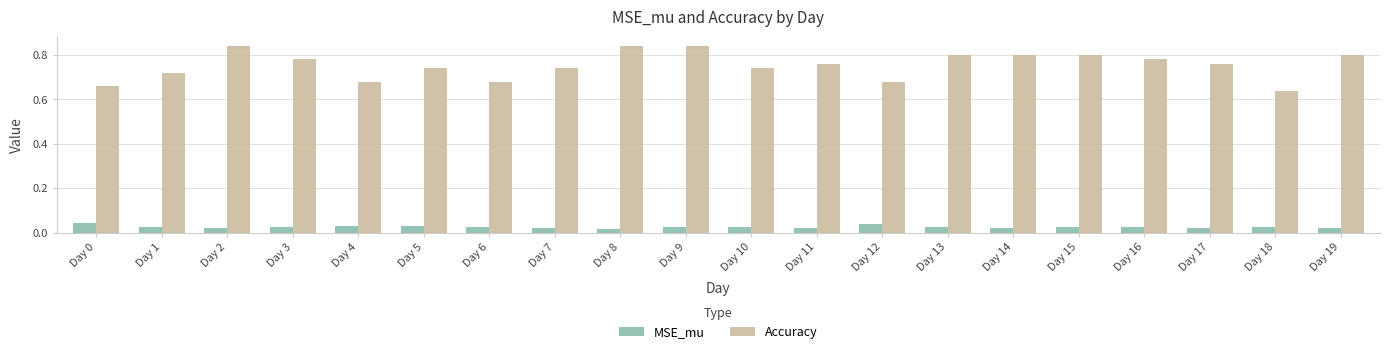

How many distinct data groups are displayed?

2